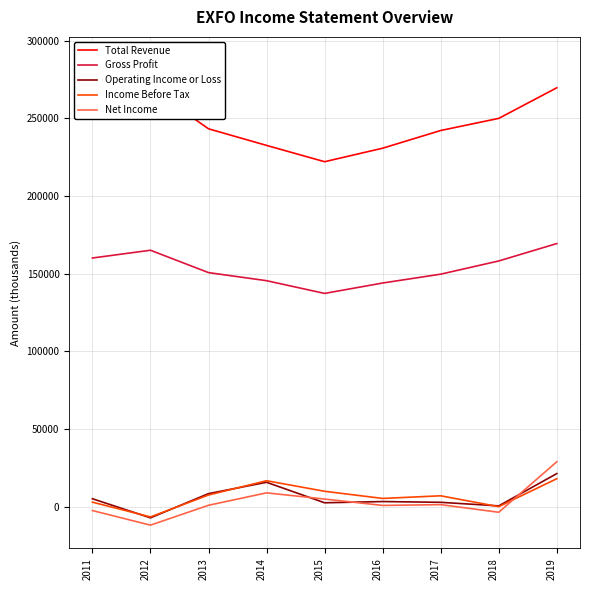

Read the Operating Income or Loss value at 2014, to the nearest 50.

15700